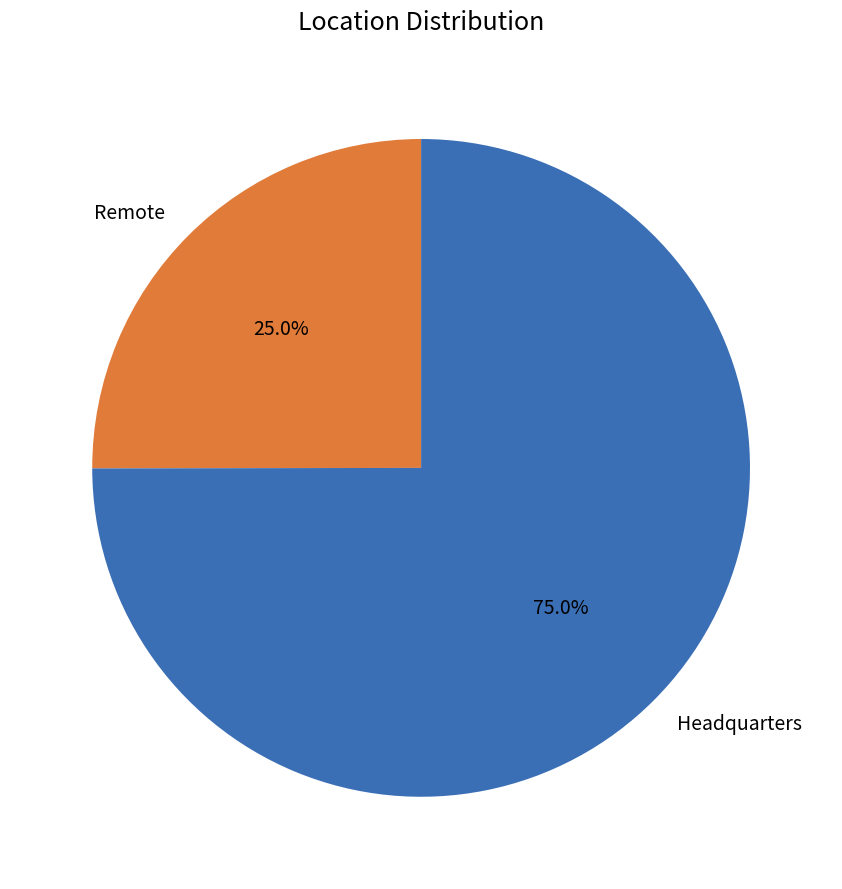

True or false: Remote accounts for 18% of the total.

False